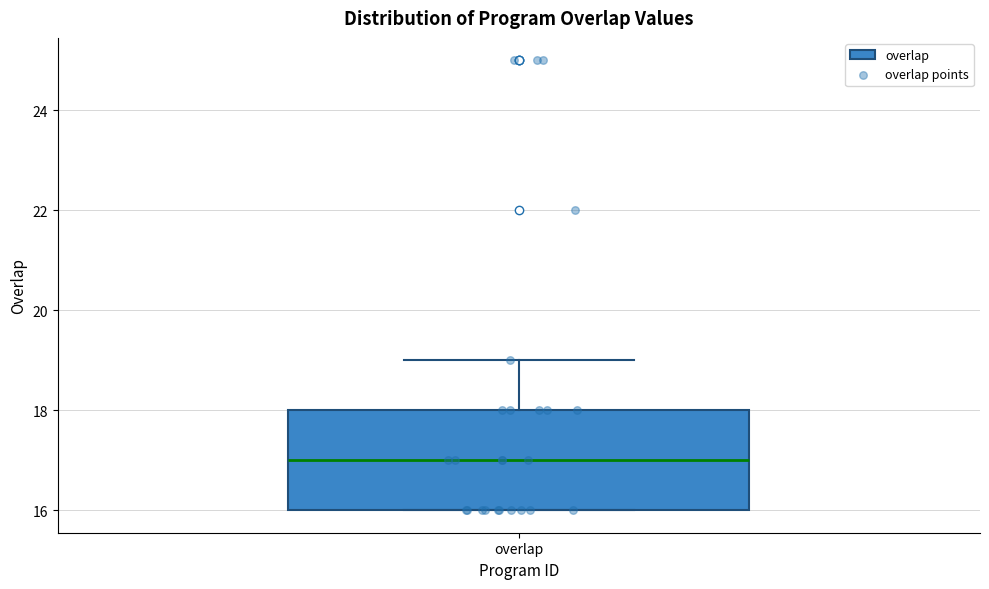

Where does the median line of the box for overlap sit on the y-axis? The values are not printed on the chart, so give them approximately, as read against the axis.

17